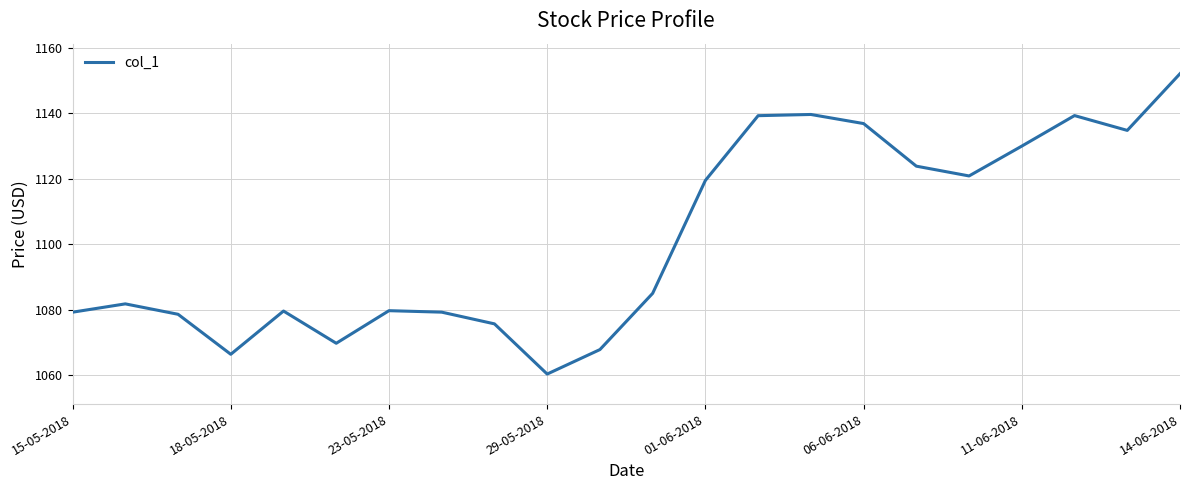

What is the maximum value shown in the chart?

1152.1